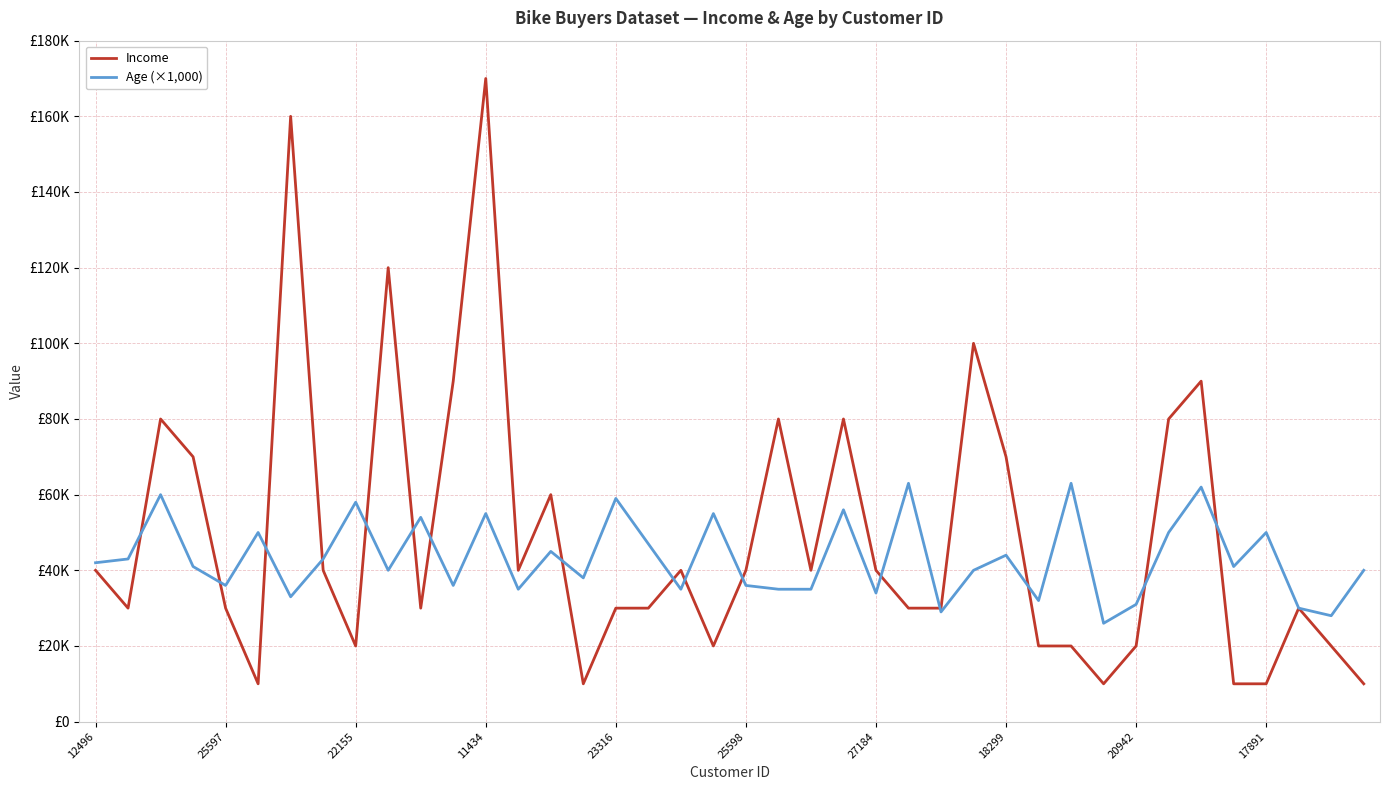

True or false: Age (×1,000) and Income intersect in this chart.

True